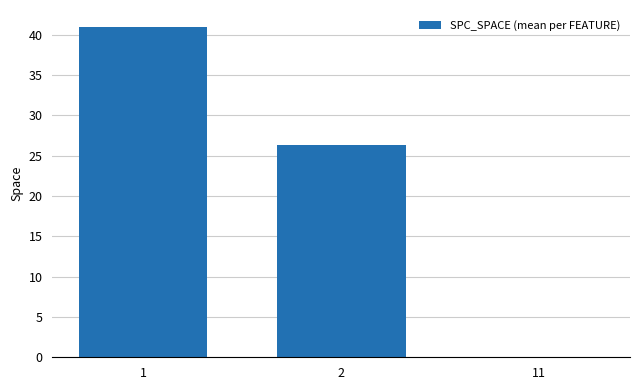

What is the sum of all values?

67.3